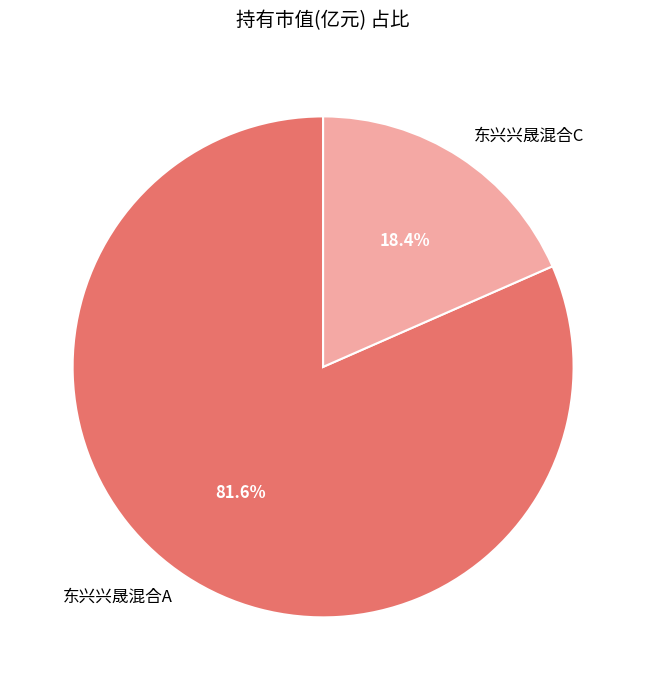

How many slices are in this pie chart?

2